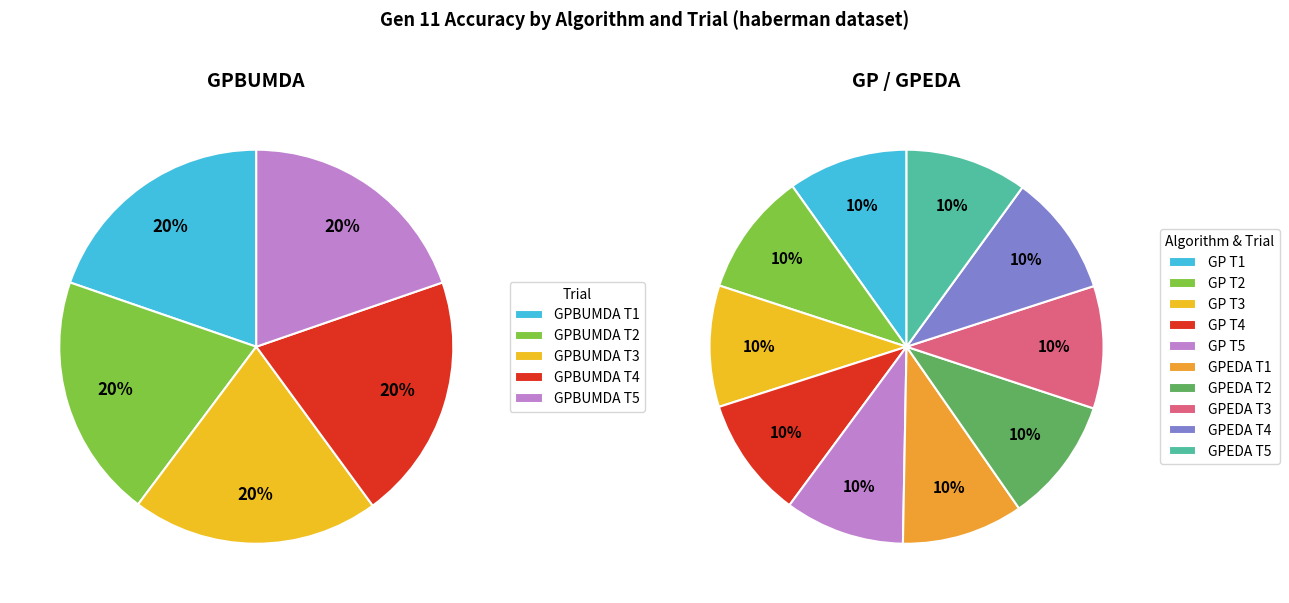

The 0 slice represents 20% of the pie. True or false?

True